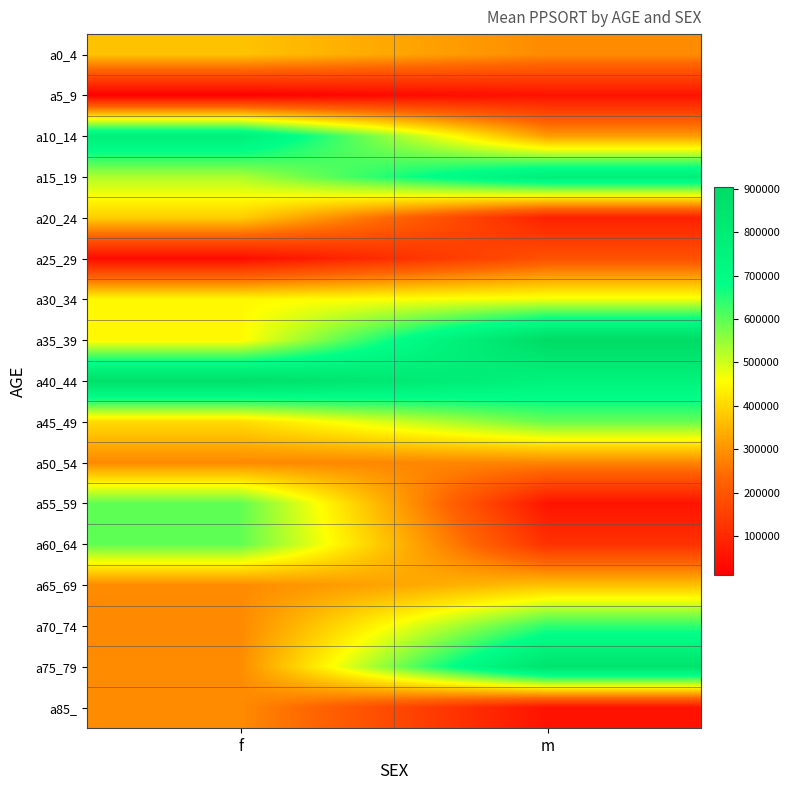

At which category does the chart reach its peak across all series?

m